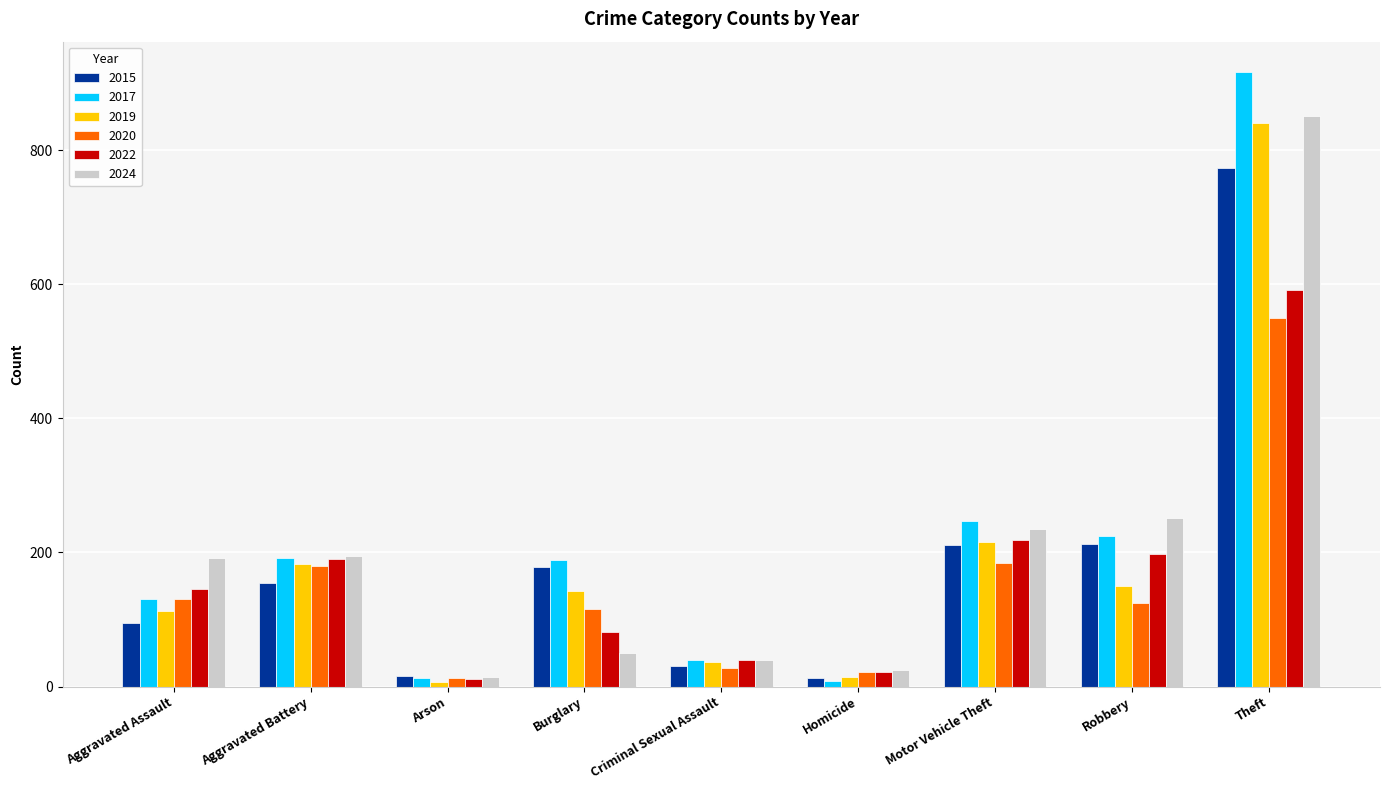

What is the difference between the maximum and second lowest values in the 2017 series?

904